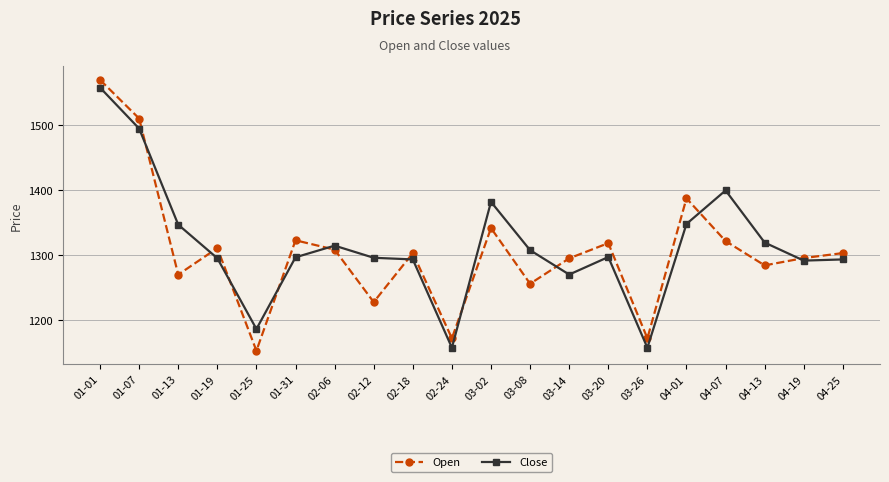

What is the total value across all series at 02-06?

2623.8